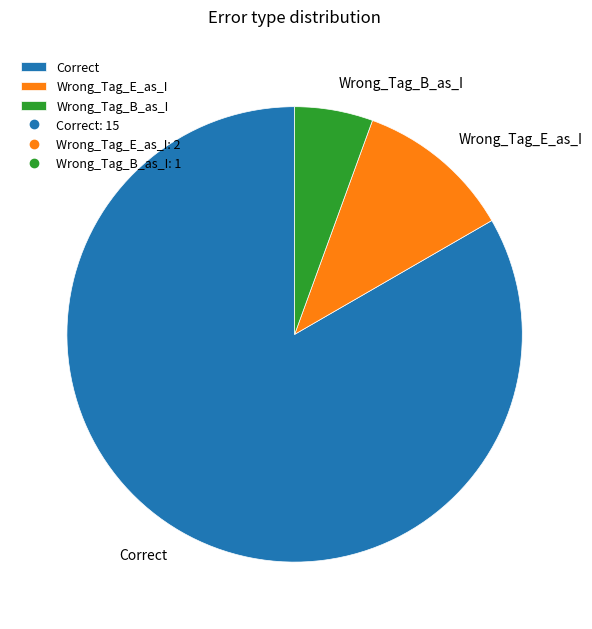

Rank the categories by value from highest to lowest.

Correct, Wrong_Tag_E_as_I, Wrong_Tag_B_as_I